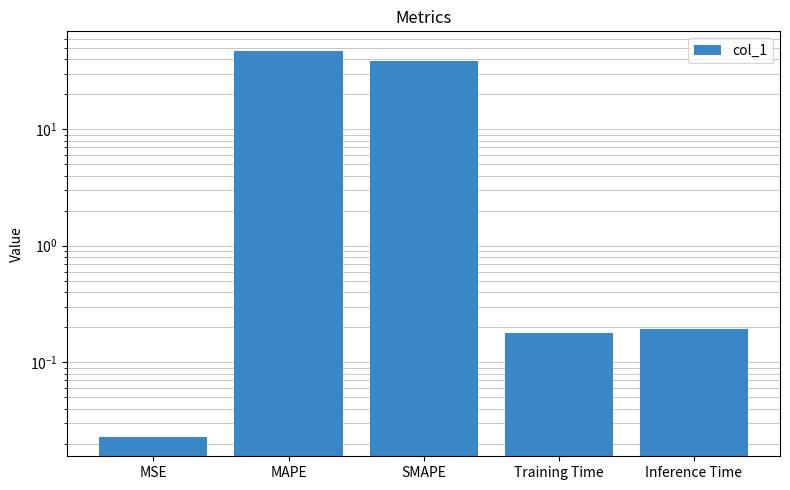

Does the chart contain any negative values?

No